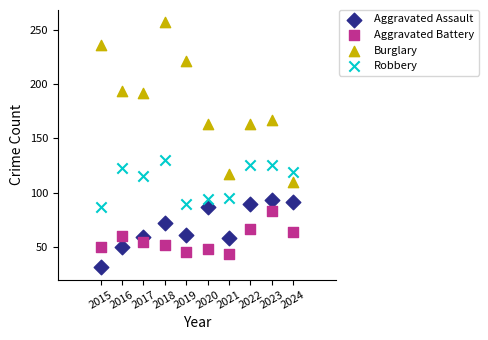

Which series contains the highest Y value?

Burglary